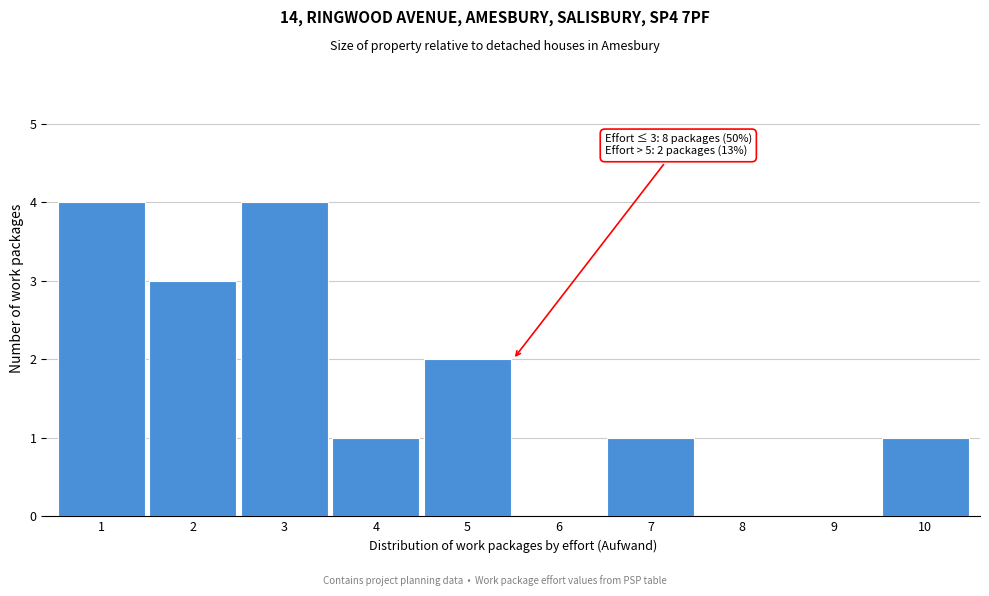

Reading right to left, what are all the values shown in this chart?

10=1	9=0	8=0	7=1	6=0	5=2	4=1	3=4	2=3	1=4